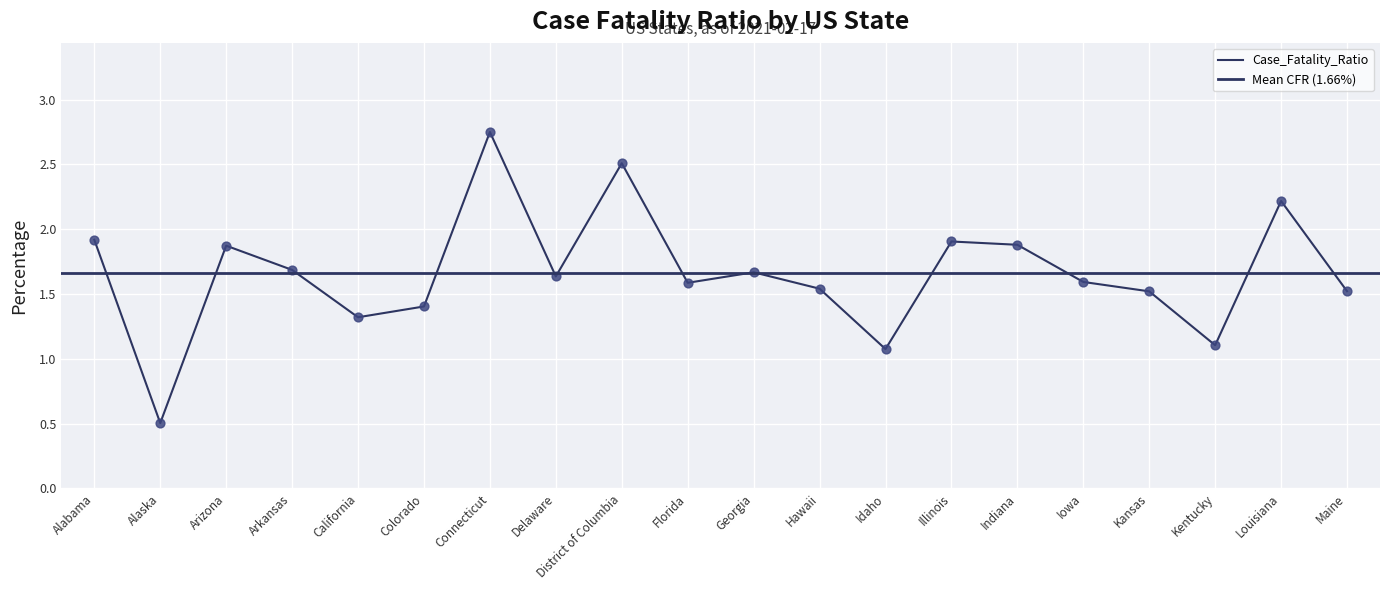

At how many categories does at least one series exceed 2?

3